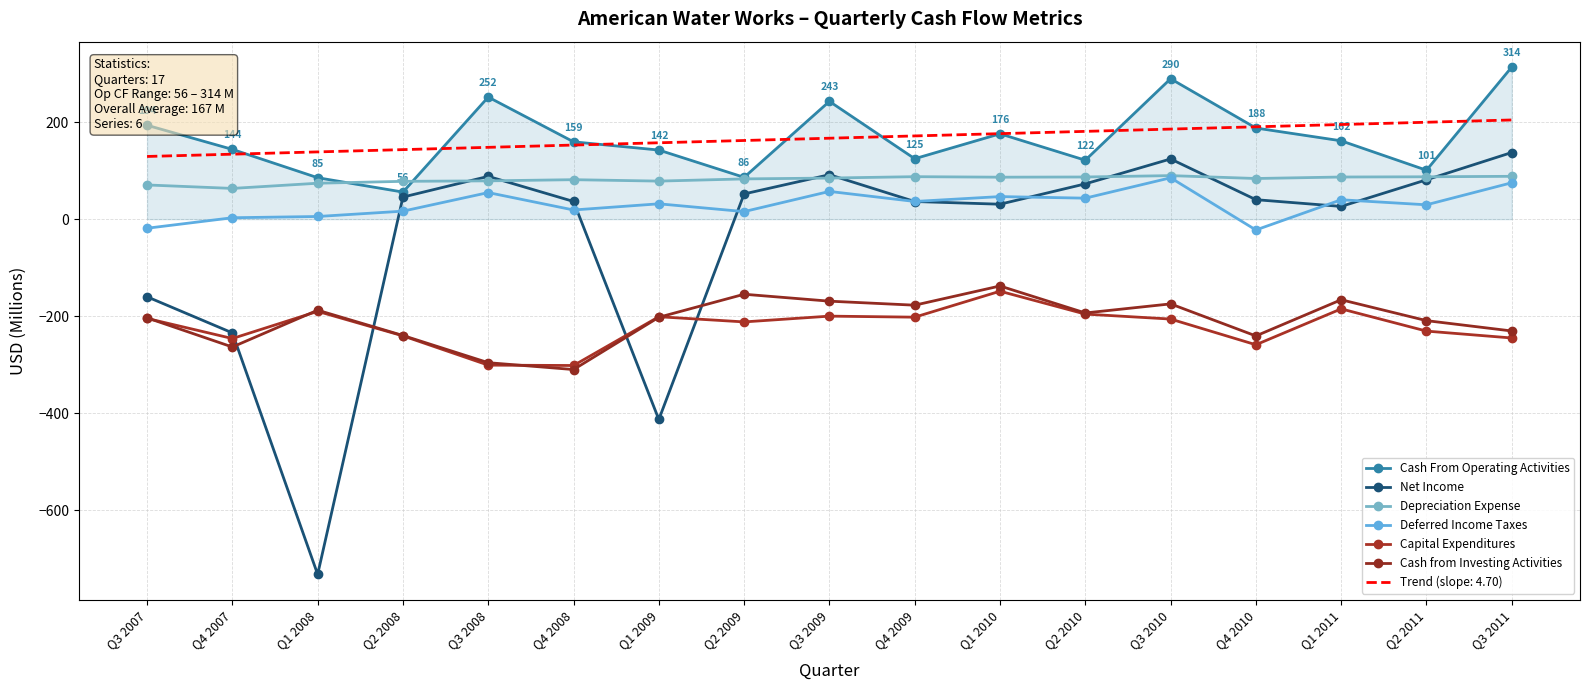

True or false: Depreciation Expense and Cash From Operating Activities cross at least once.

True